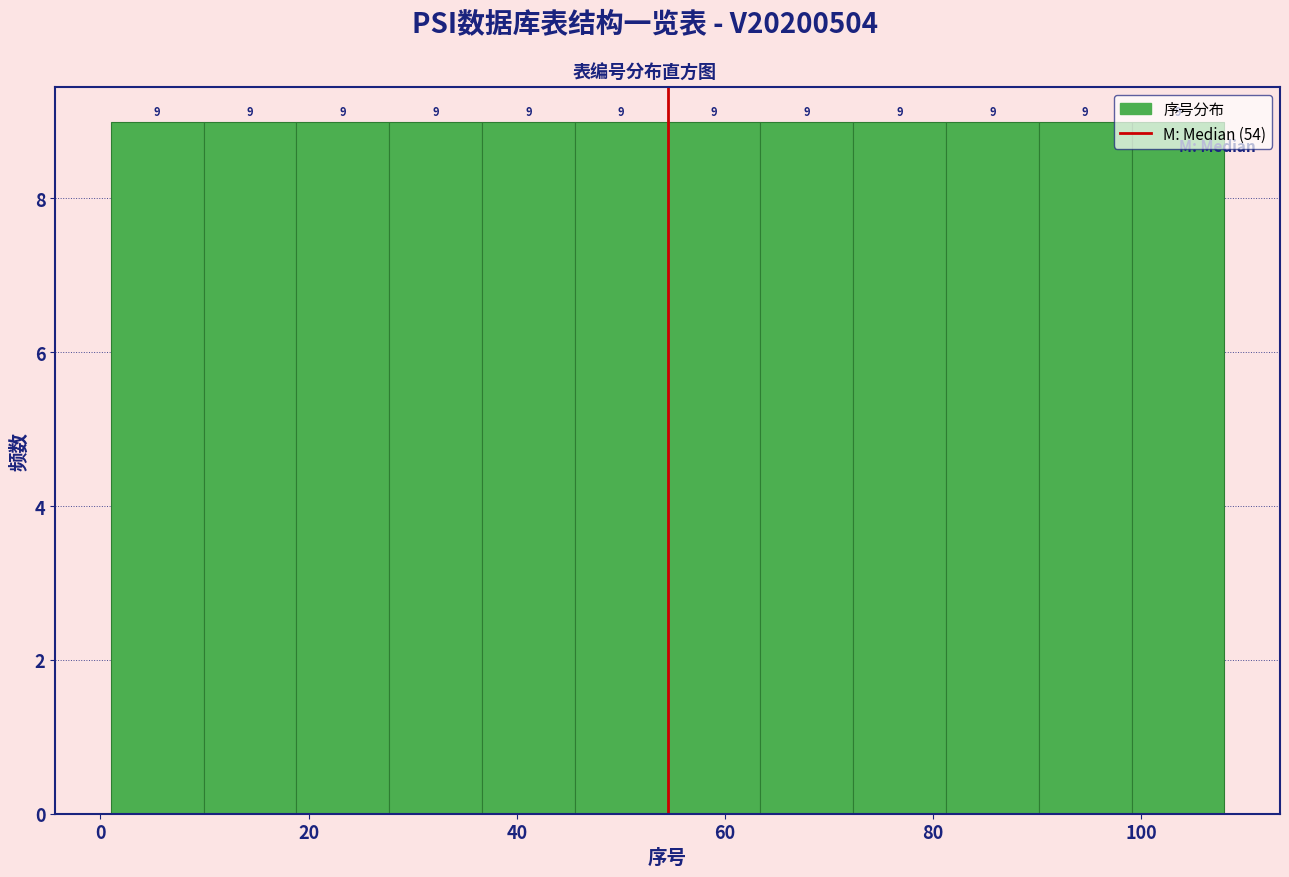

Reading left to right, list every bar in this chart as the range it spans on the x-axis followed by its height. The bar edges are not printed on the chart, so give them approximately, as read against the axis.

2 to 10: 9
10 to 18: 9
18 to 28: 9
28 to 36: 9
36 to 46: 9
46 to 54: 9
54 to 64: 9
64 to 72: 9
72 to 82: 9
82 to 90: 9
90 to 100: 9
100 to 108: 9